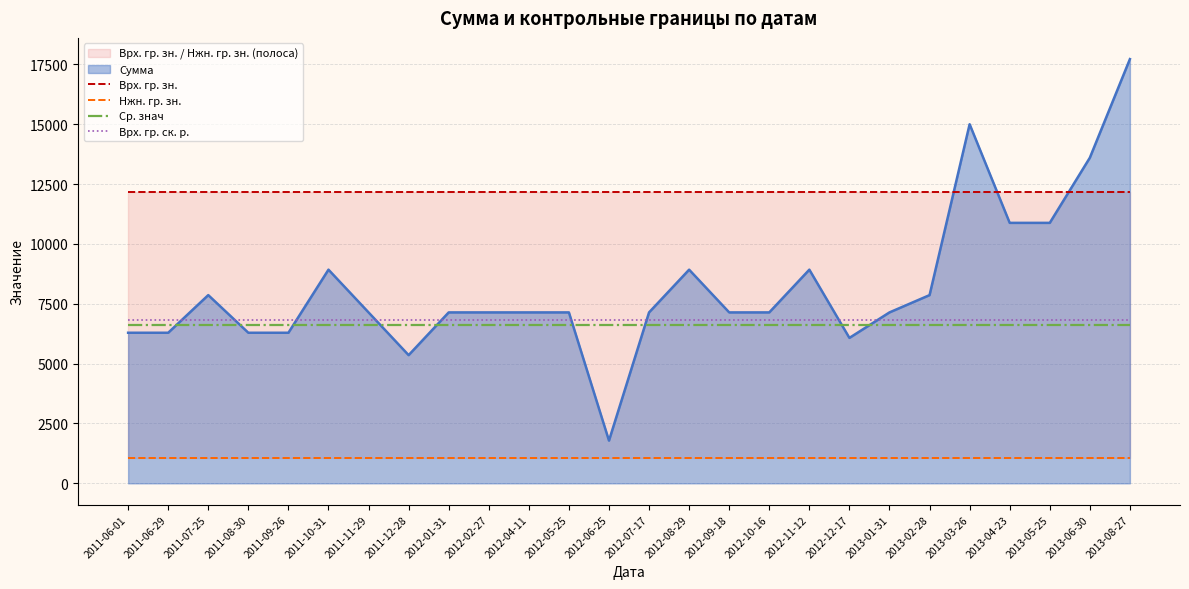

What position from the right is 2011-08-30?

23